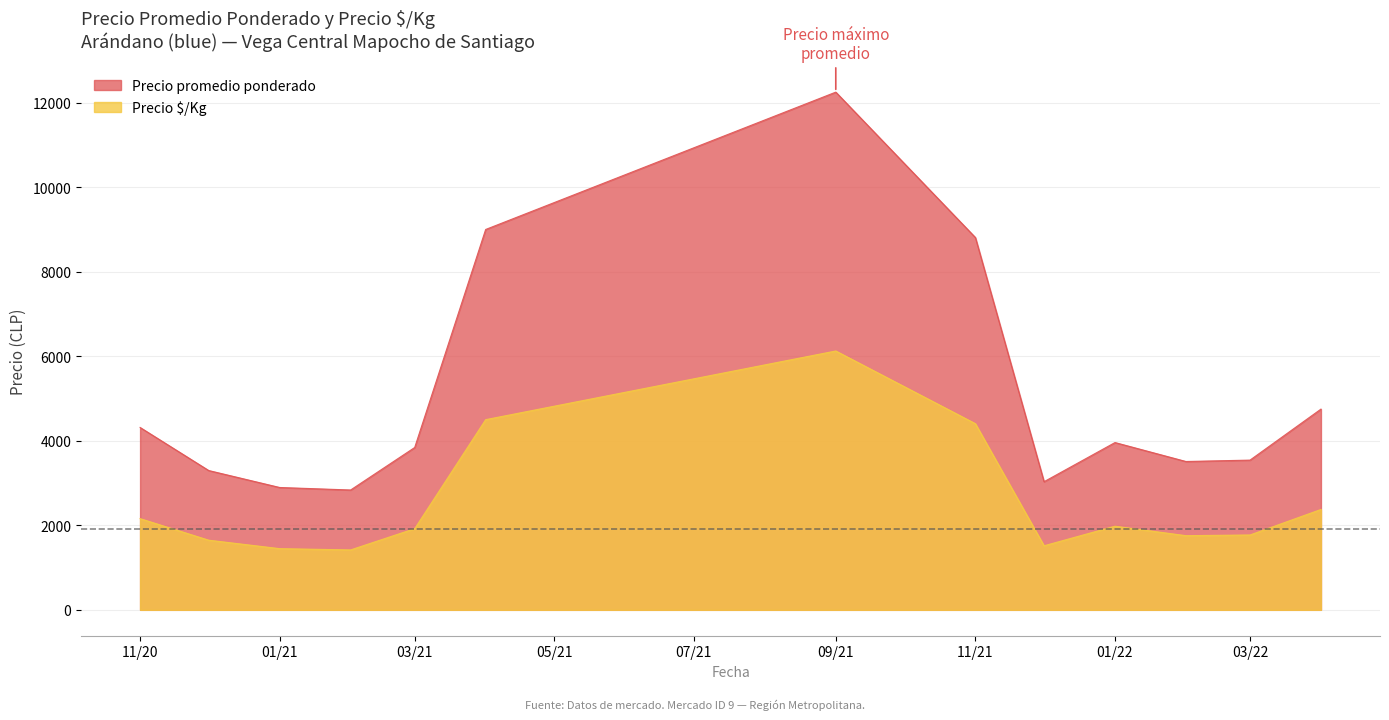

True or false: Precio $/Kg has more than 1 points higher than both neighbors.

True